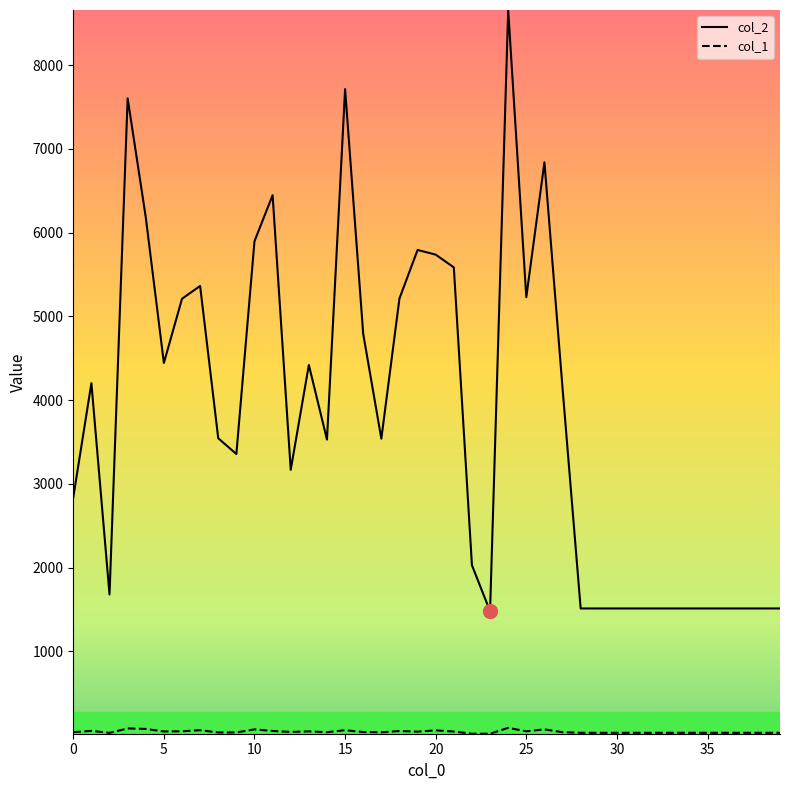

Which series has the largest range (max minus min)?

col_2